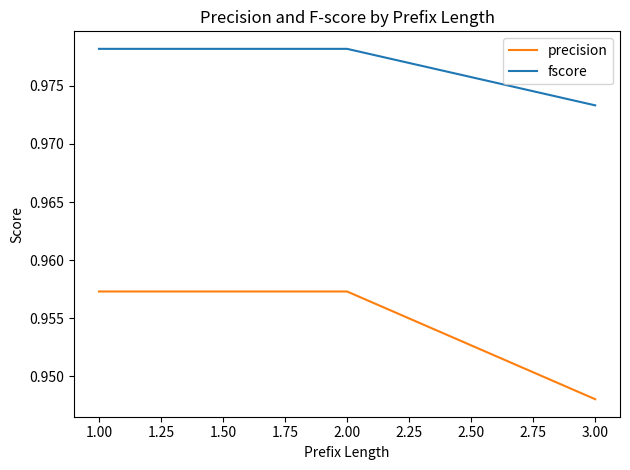

Rank the series by their average value, from lowest to highest.

precision, fscore